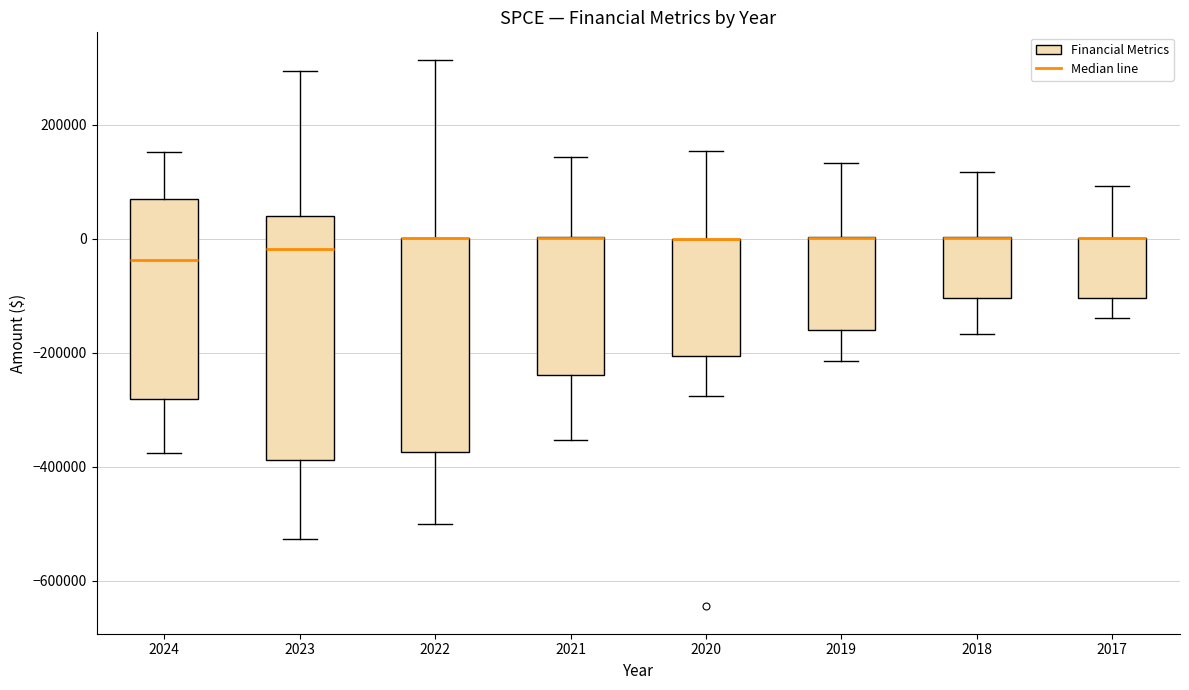

Reading left to right, read every box against the y-axis: the position of its median line, the range the box covers, and the ends of its whiskers. The values are not printed on the chart, so give them approximately, as read against the axis.

2024: median -40000, box -280000 to 60000, whiskers -380000 to 160000
2023: median -20000, box -380000 to 40000, whiskers -520000 to 300000
2022: median 0 (drawn on the box's upper edge), box -380000 to 0, whiskers -500000 to 320000
2021: median 0 (drawn on the box's upper edge), box -240000 to 0, whiskers -360000 to 140000
2020: median 0 (drawn on the box's upper edge), box -200000 to 0, whiskers -280000 to 160000
2019: median 0 (drawn on the box's upper edge), box -160000 to 0, whiskers -220000 to 140000
2018: median 0 (drawn on the box's upper edge), box -100000 to 0, whiskers -160000 to 120000
2017: median 0 (drawn on the box's upper edge), box -100000 to 0, whiskers -140000 to 100000